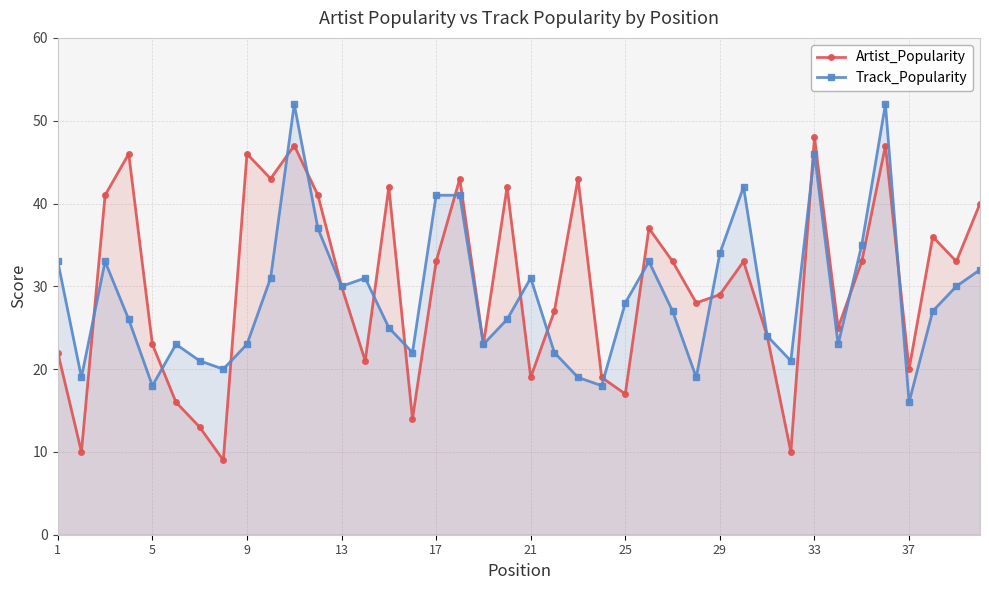

The value of Artist_Popularity at 29 is 15. True or false?

False